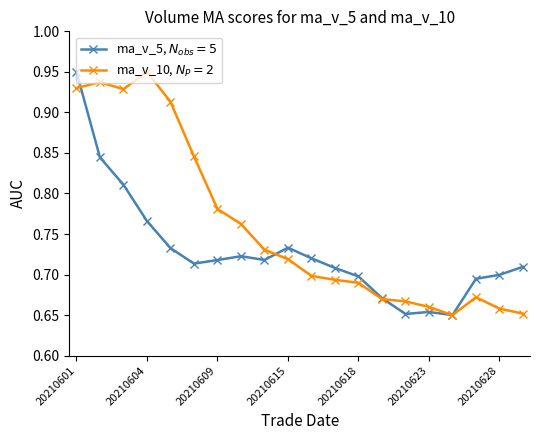

At how many categories does at least one series exceed 0?

20